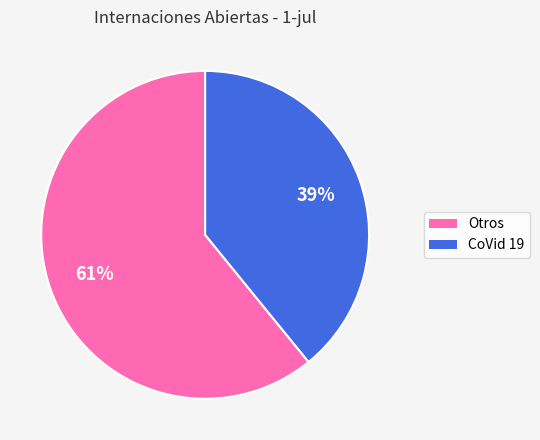

Rank the categories by value from lowest to highest.

CoVid 19, Otros